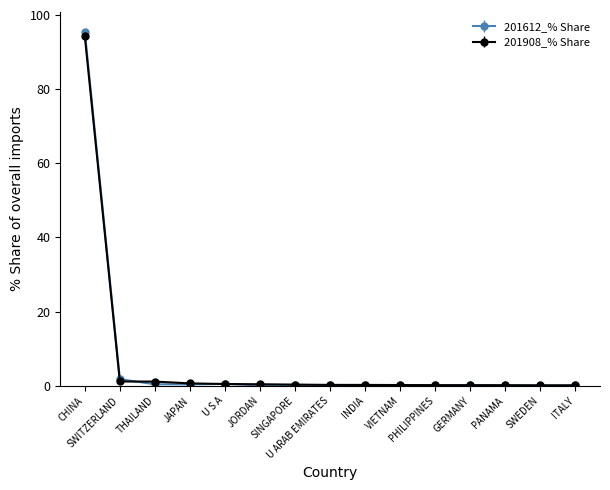

What is the highest value of the 201612_% Share series?

95.4